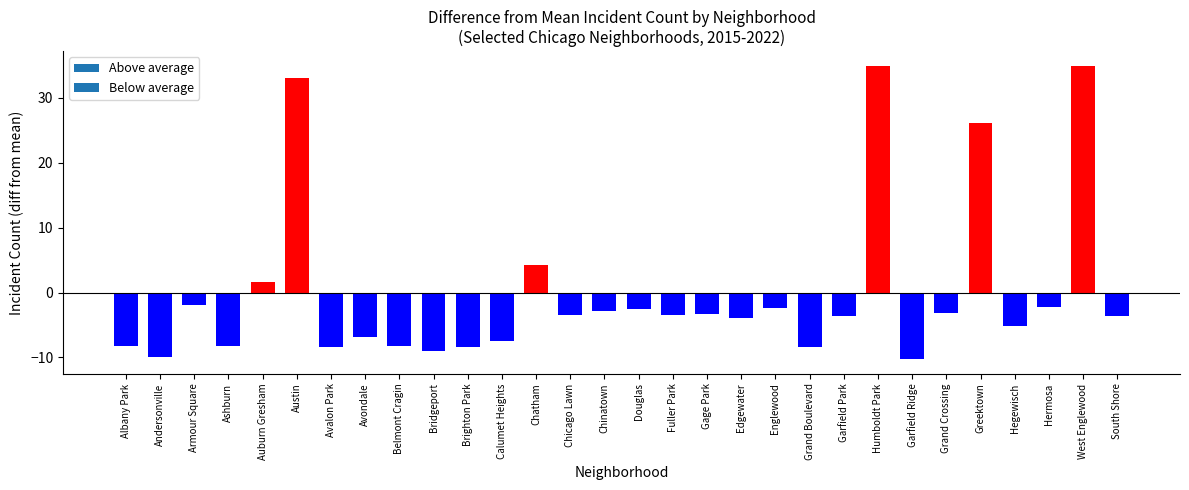

Are the bars horizontal?

No